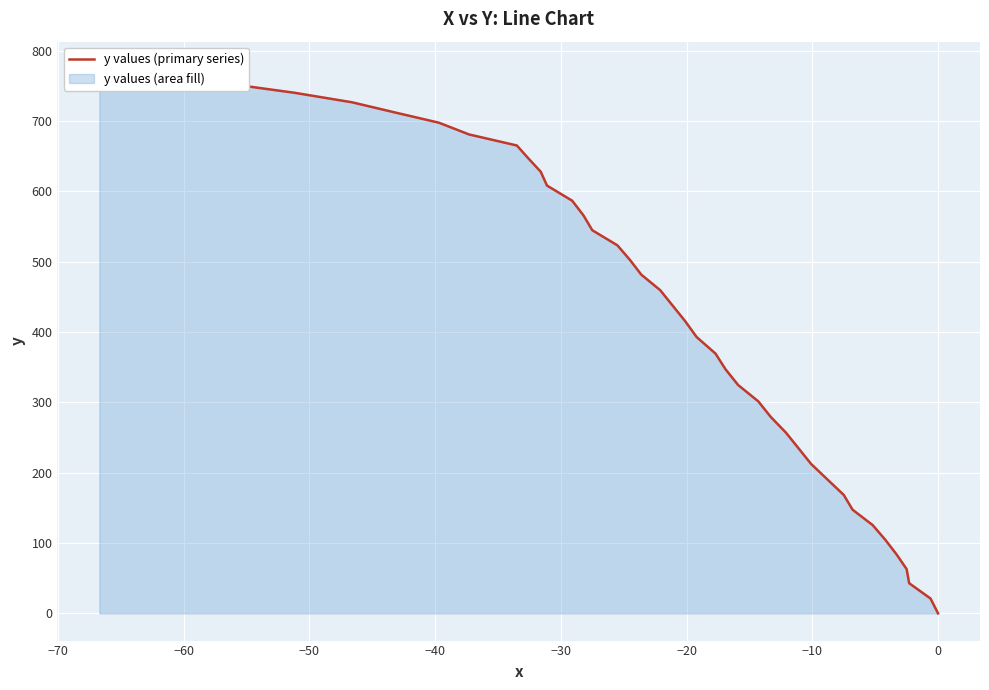

What is the sum of all values?

16579.7